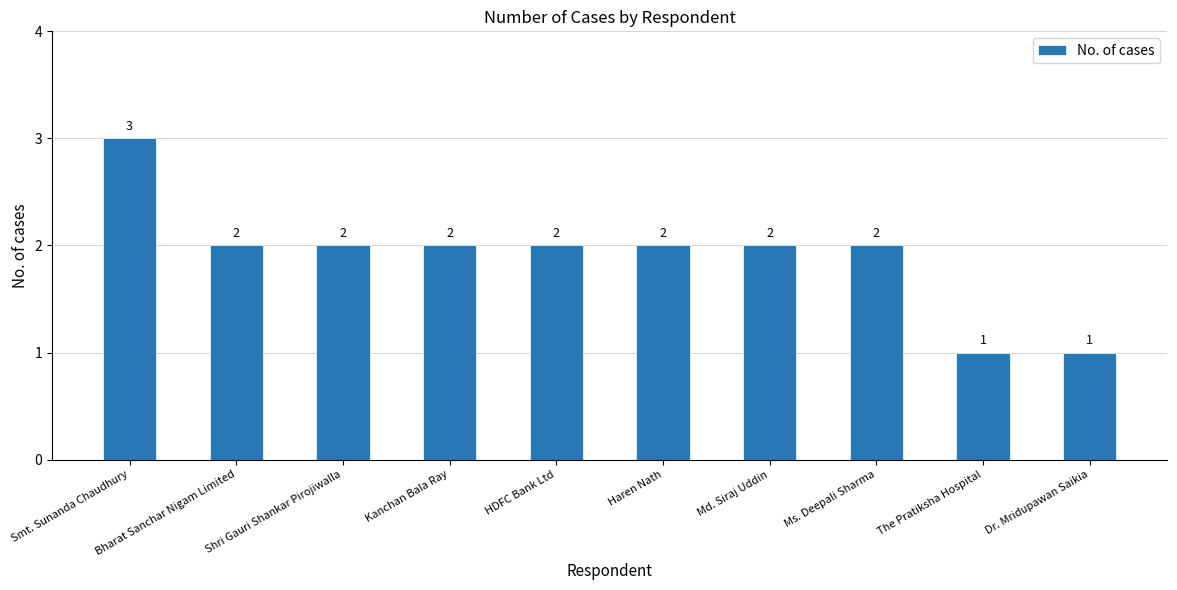

What is the greatest value displayed?

3